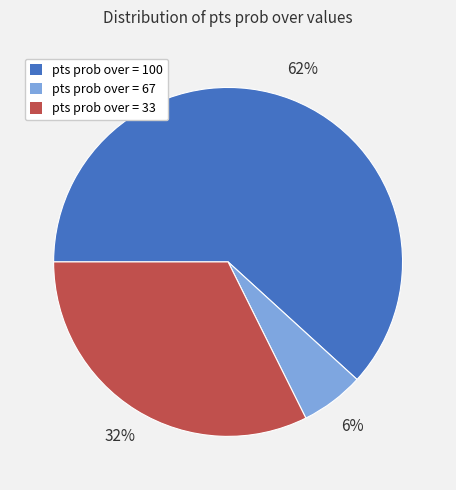

To the nearest percent, what is the difference between the largest and smallest slice percentages?

56%